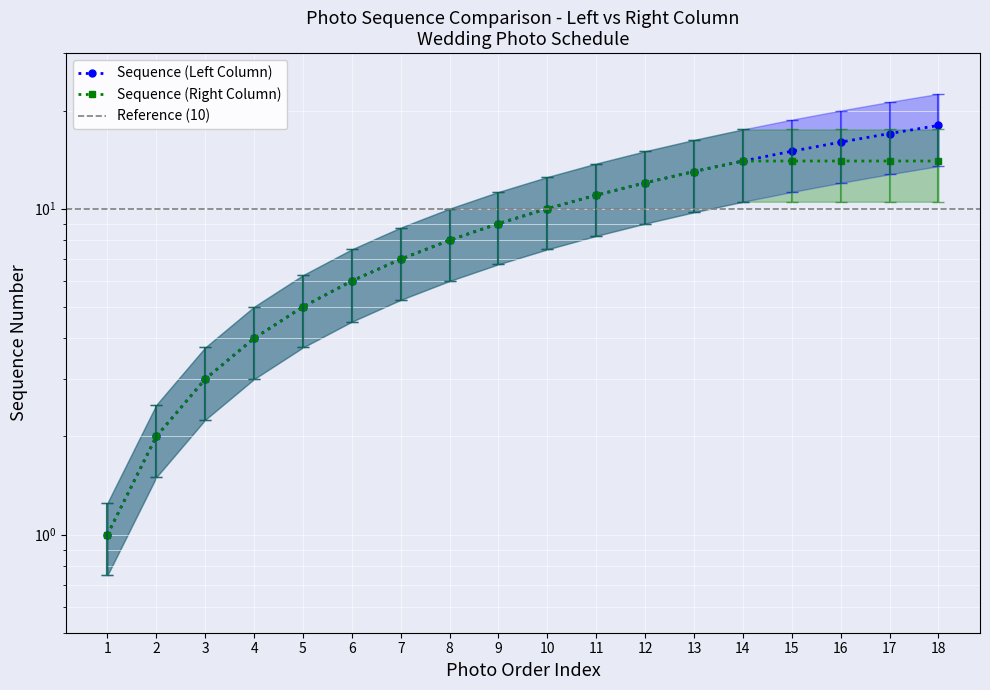

Reading left to right, list all the values displayed in this chart.

Sequence (Left Column): 1	2	3	4	5	6	7	8	9	10	11	12	13	14	15	16	17	18
Sequence (Right Column): 1	2	3	4	5	6	7	8	9	10	11	12	13	14	14	14	14	14